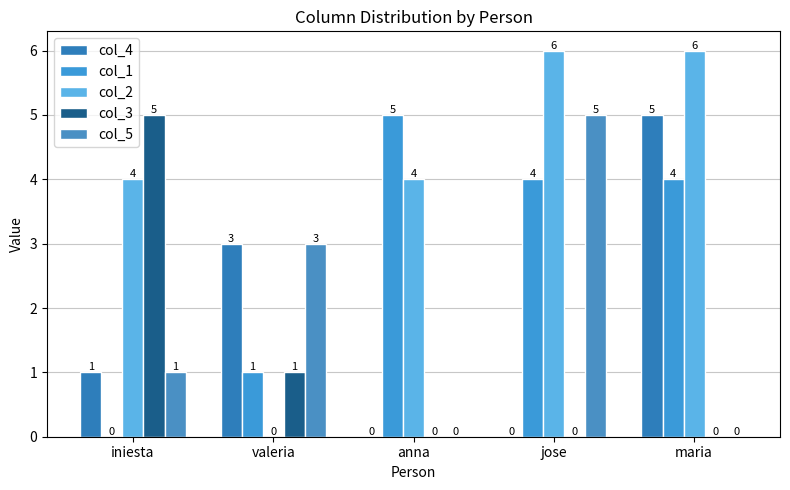

Reading left to right, extract all data points from this chart.

col_4: 1	3	0	0	5
col_1: 0	1	5	4	4
col_2: 4	0	4	6	6
col_3: 5	1	0	0	0
col_5: 1	3	0	5	0